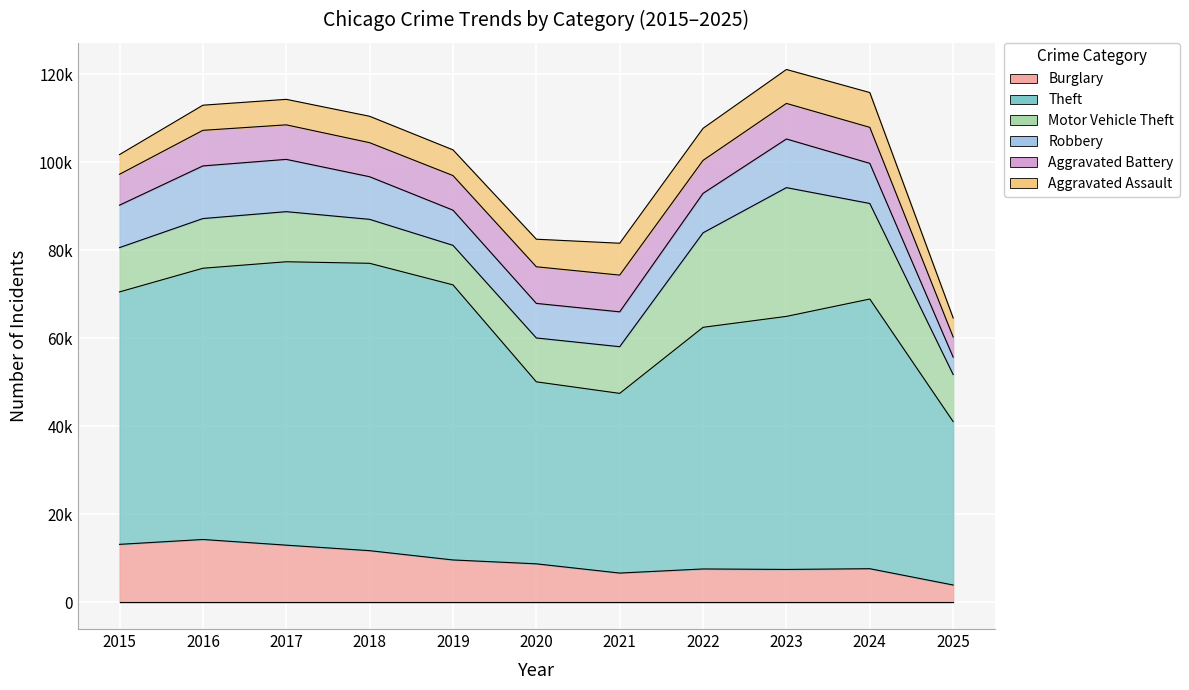

True or false: Aggravated Battery and Aggravated Assault intersect in this chart.

False